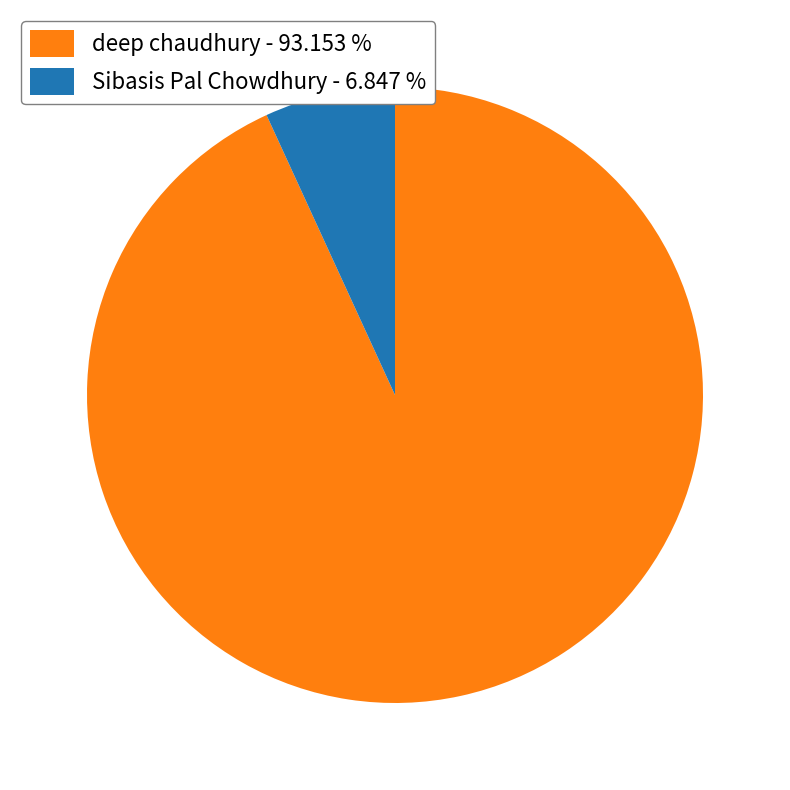

Is there any slice that represents more than half of the pie?

Yes